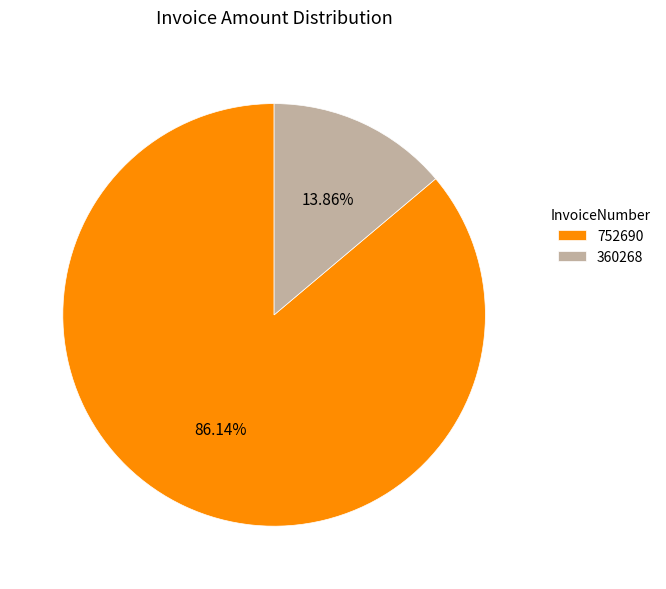

What is the largest slice in the pie chart?

752690